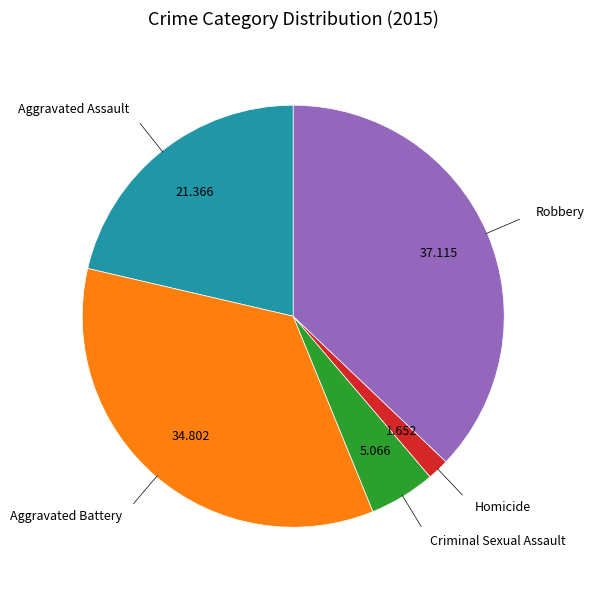

Is there a majority slice in this chart?

No